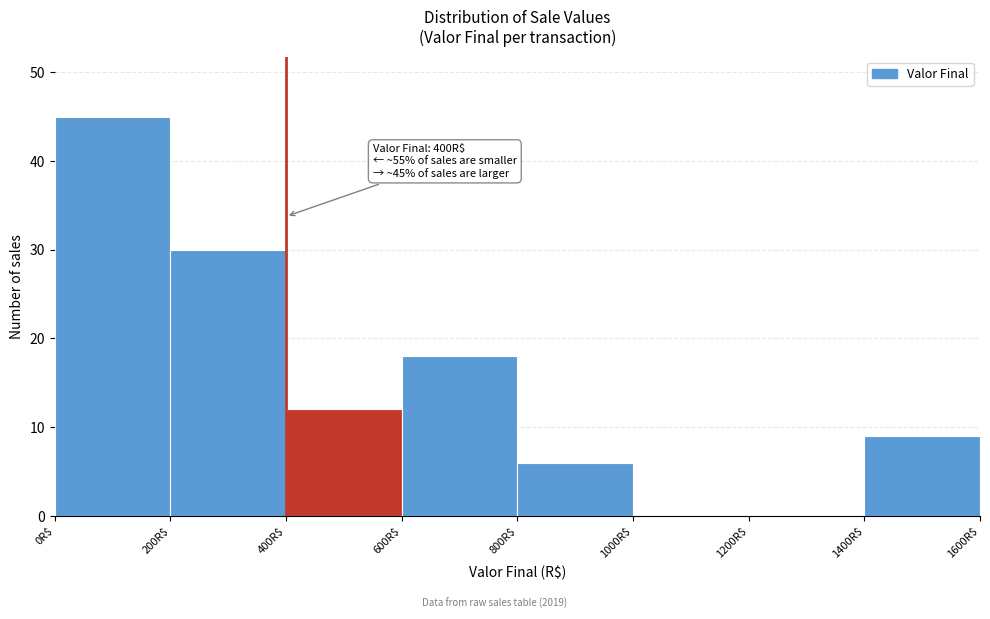

Which range on the x-axis has the tallest bar?

0 to 200